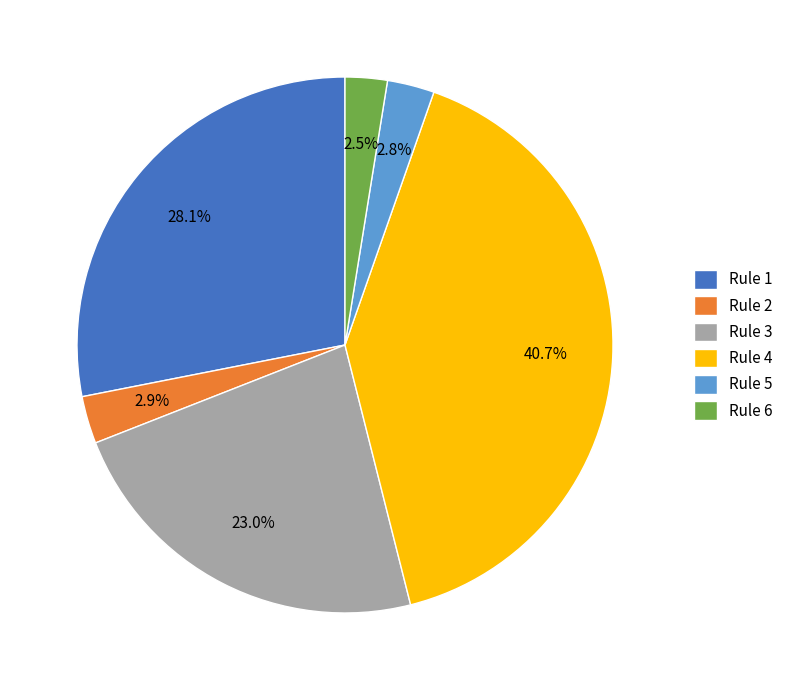

What percentage is NOT represented by Rule 4?

59.3%